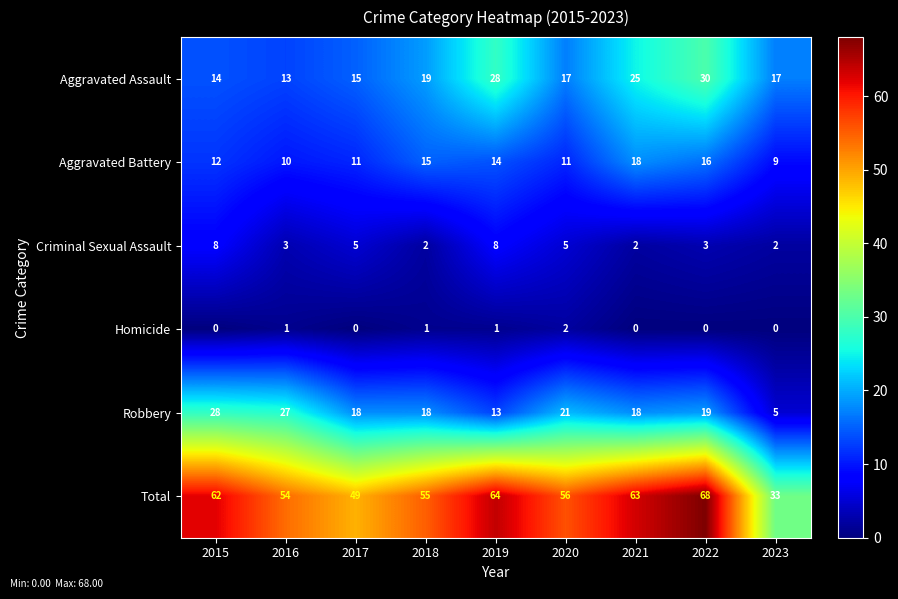

How many positive values does the Homicide series have?

4